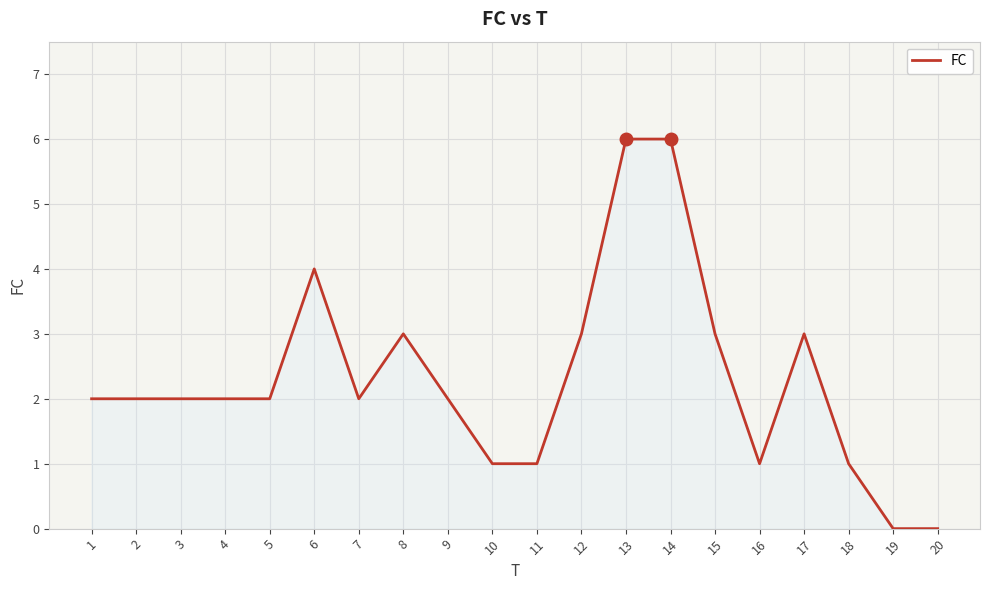

What is the maximum value shown in the chart?

6